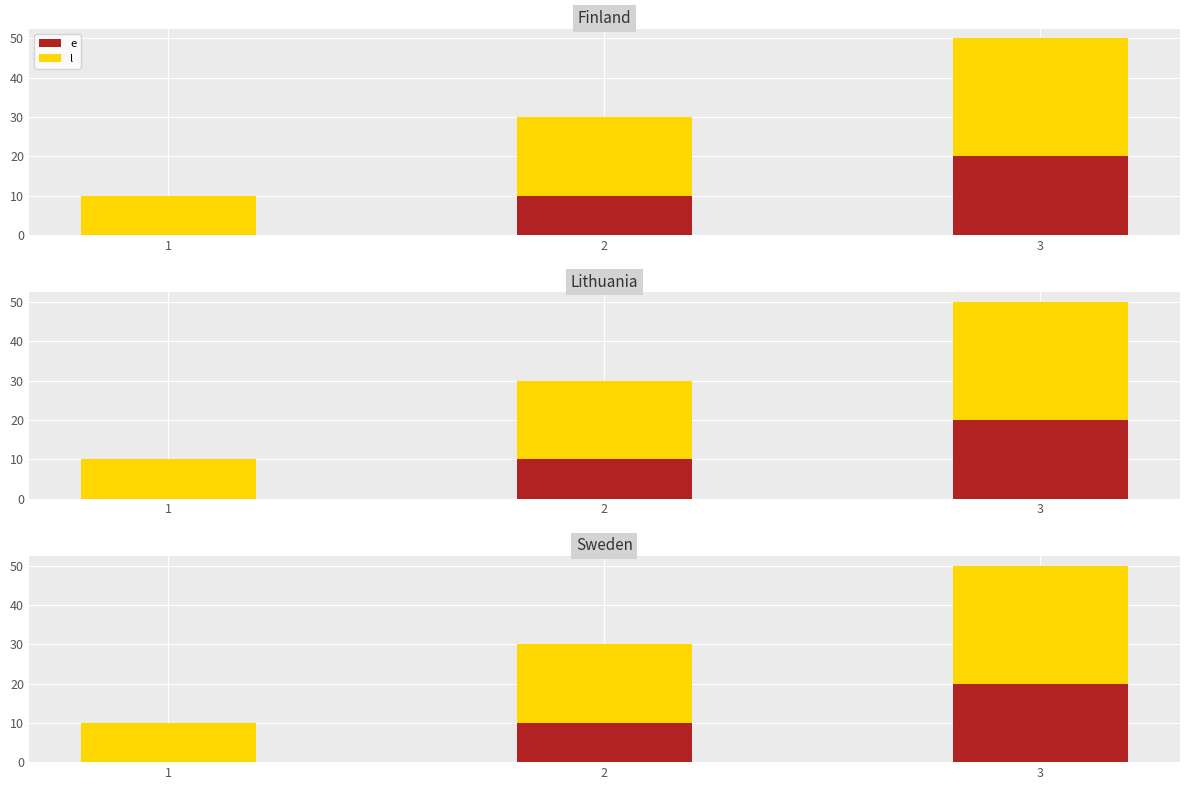

At how many categories does at least one series exceed 3?

3